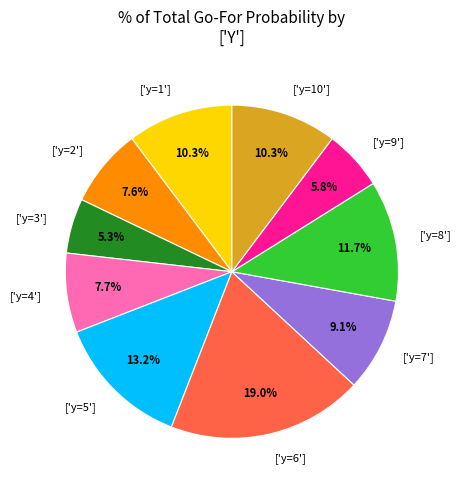

Approximately how many times larger is the value at ['y=3'] compared to ['y=4']?

0.7